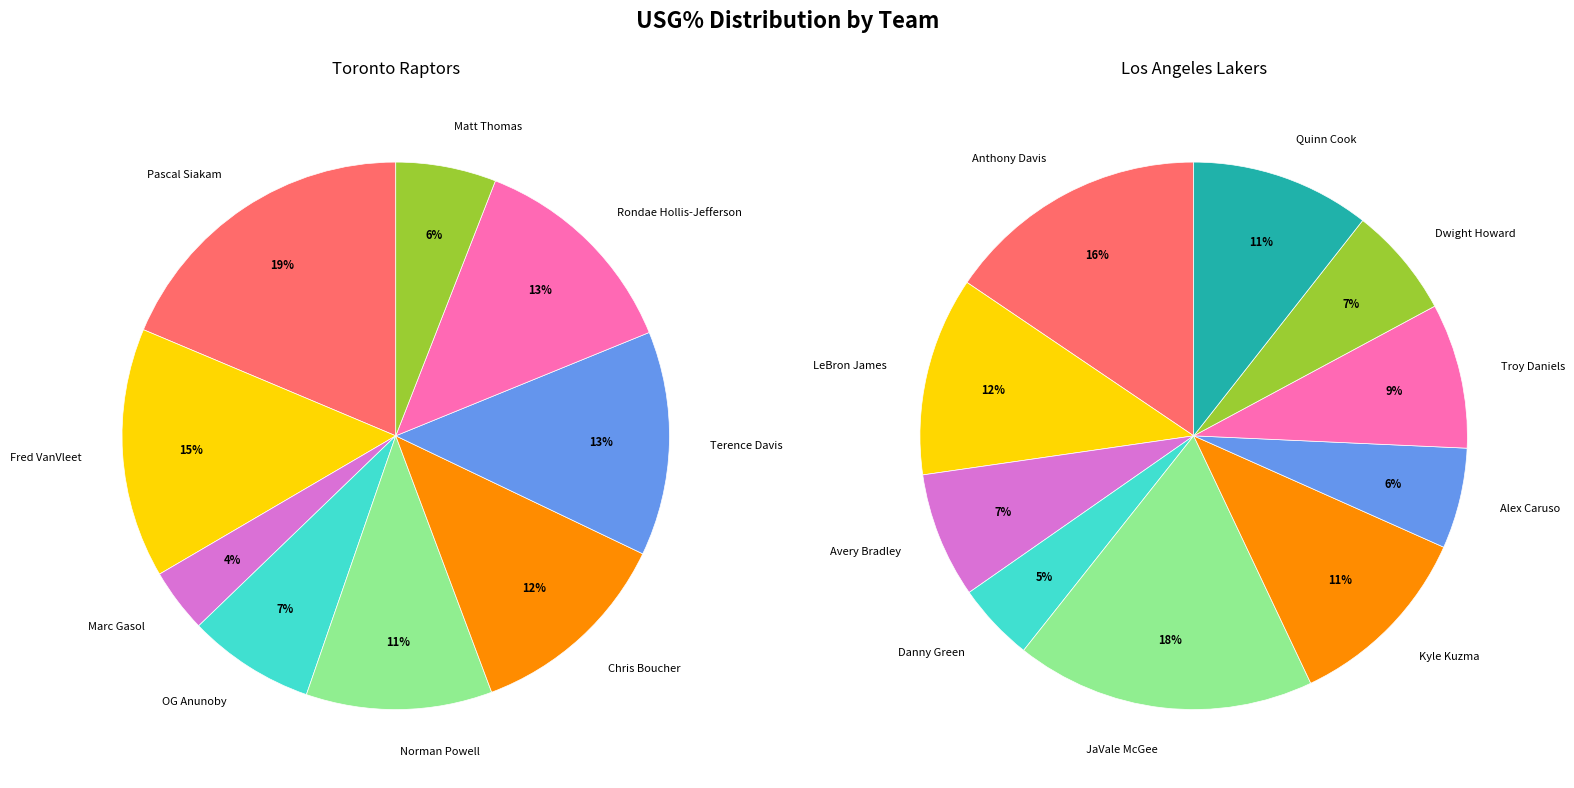

Is there a majority slice in this chart?

No